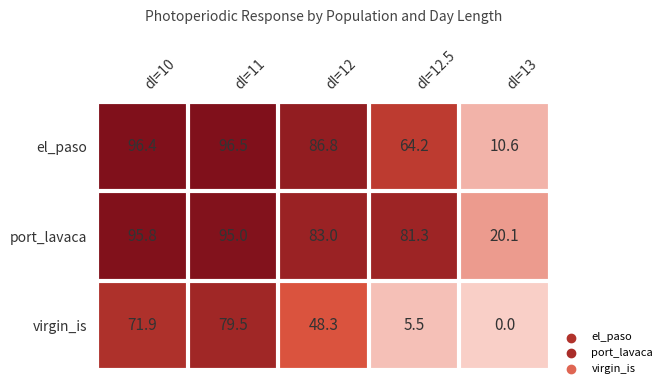

What is the maximum value shown in the chart?

96.5